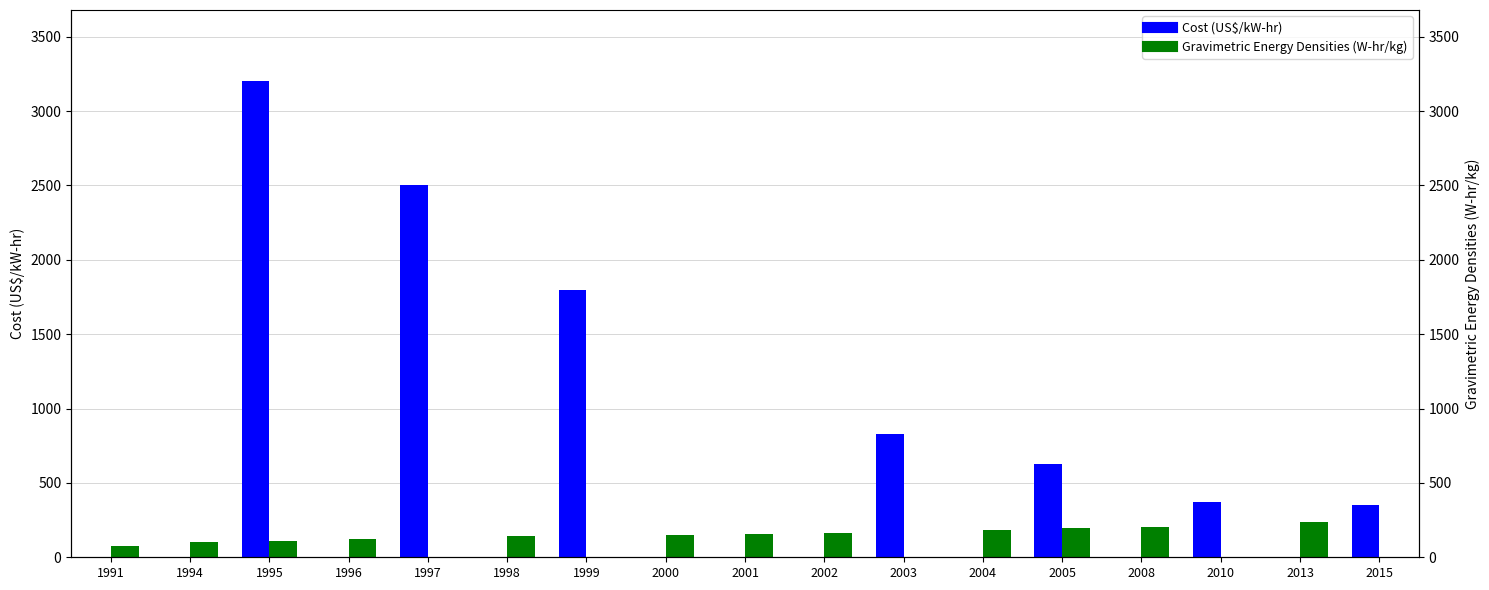

At which label is Cost (US$/kW-hr) closest to 1600?

1999